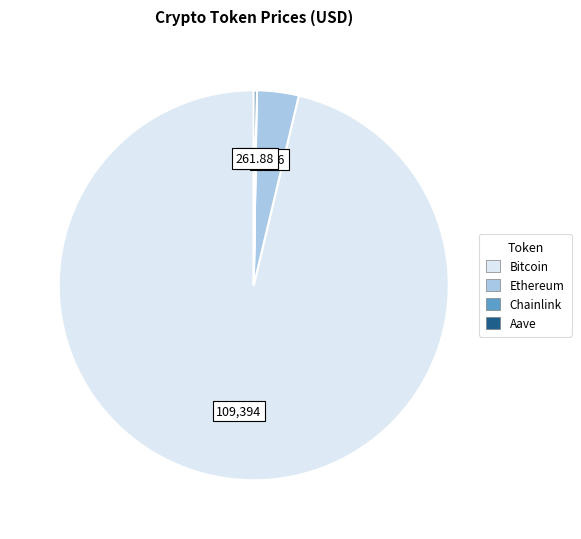

Which slice is the largest?

Bitcoin